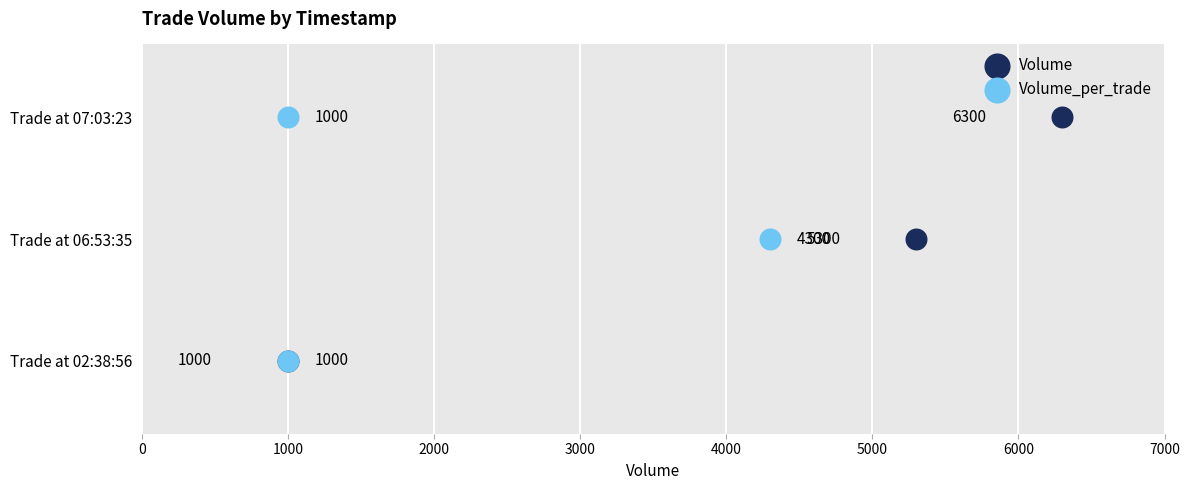

Which series reaches the maximum Y coordinate?

Volume